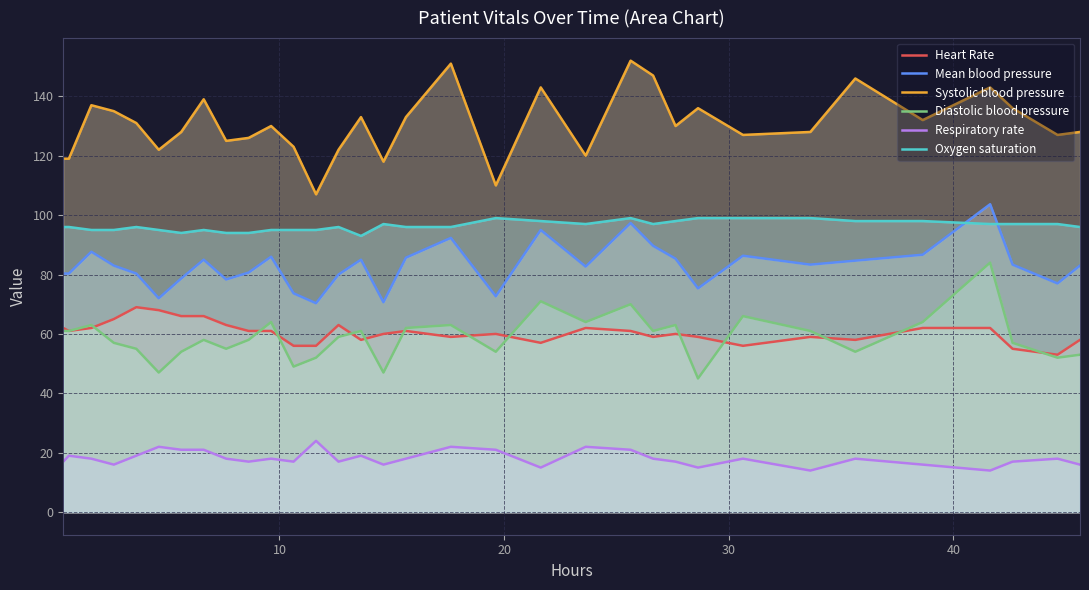

Which series has the largest range (max minus min)?

Systolic blood pressure